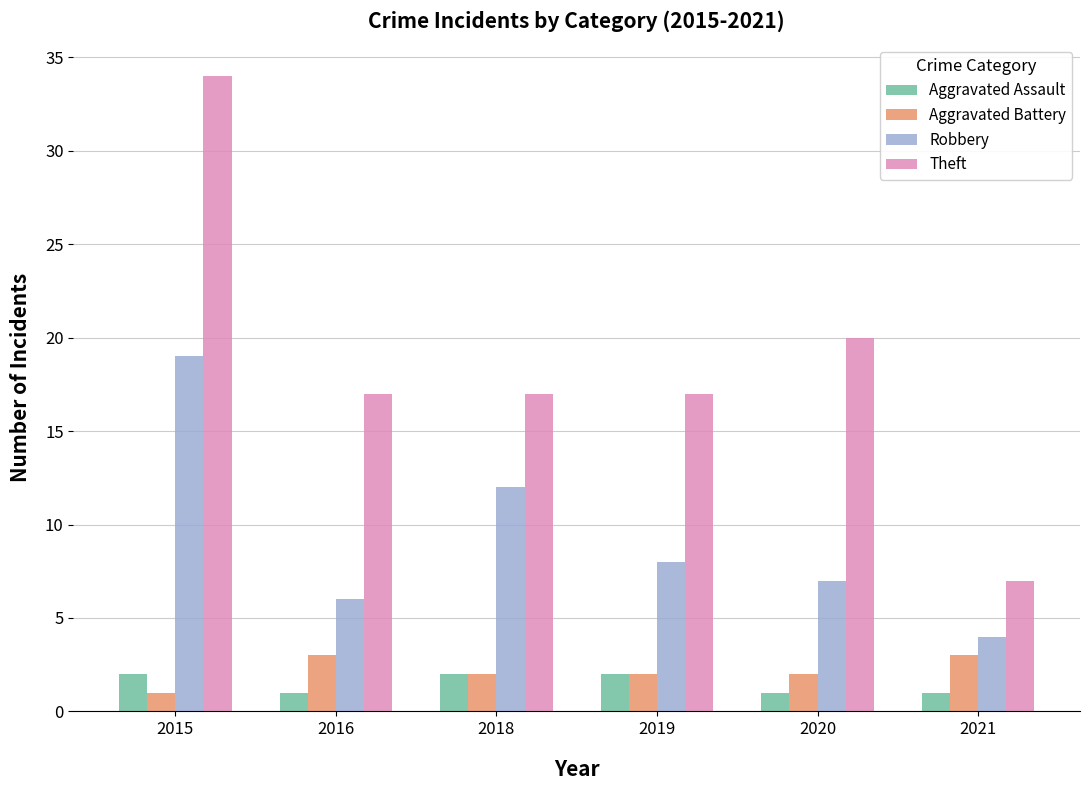

Is it true that Robbery equals 3 at 2020?

False